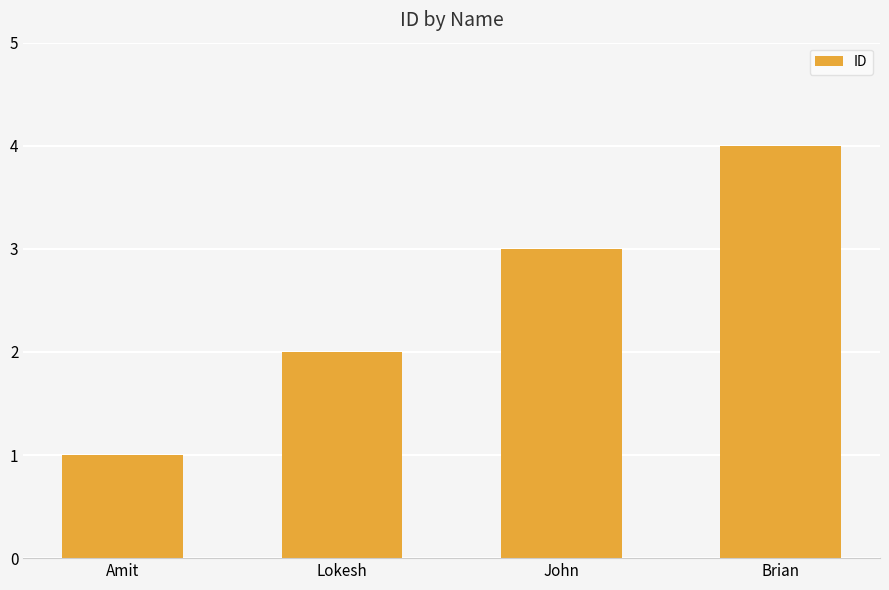

Reading left to right, list all the values displayed in this chart.

Amit=1	Lokesh=2	John=3	Brian=4